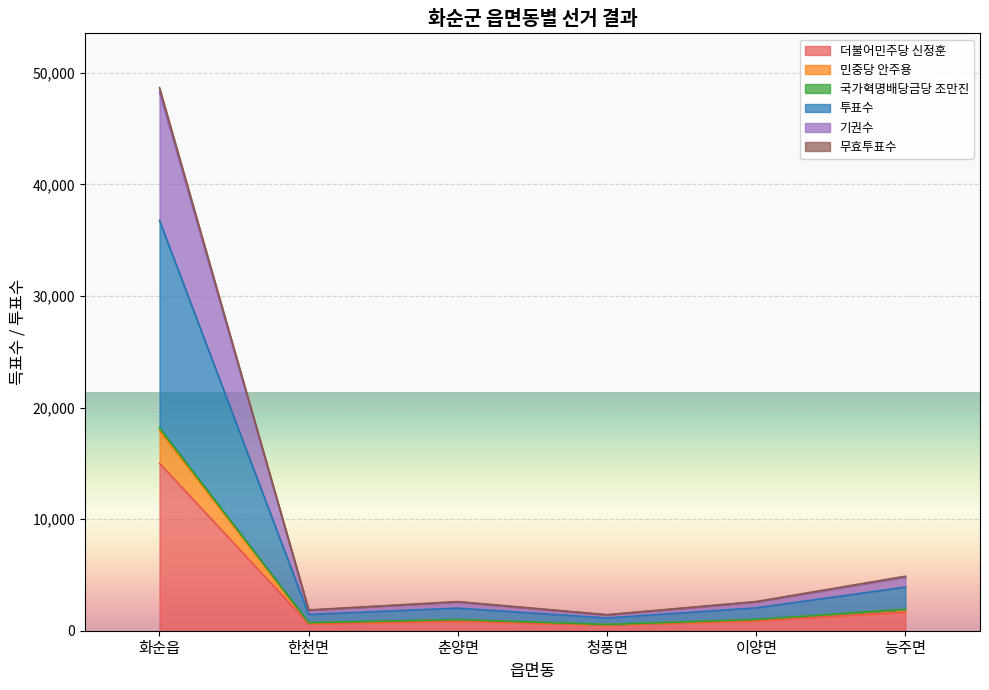

What is the label of the 2nd point from the left?

한천면